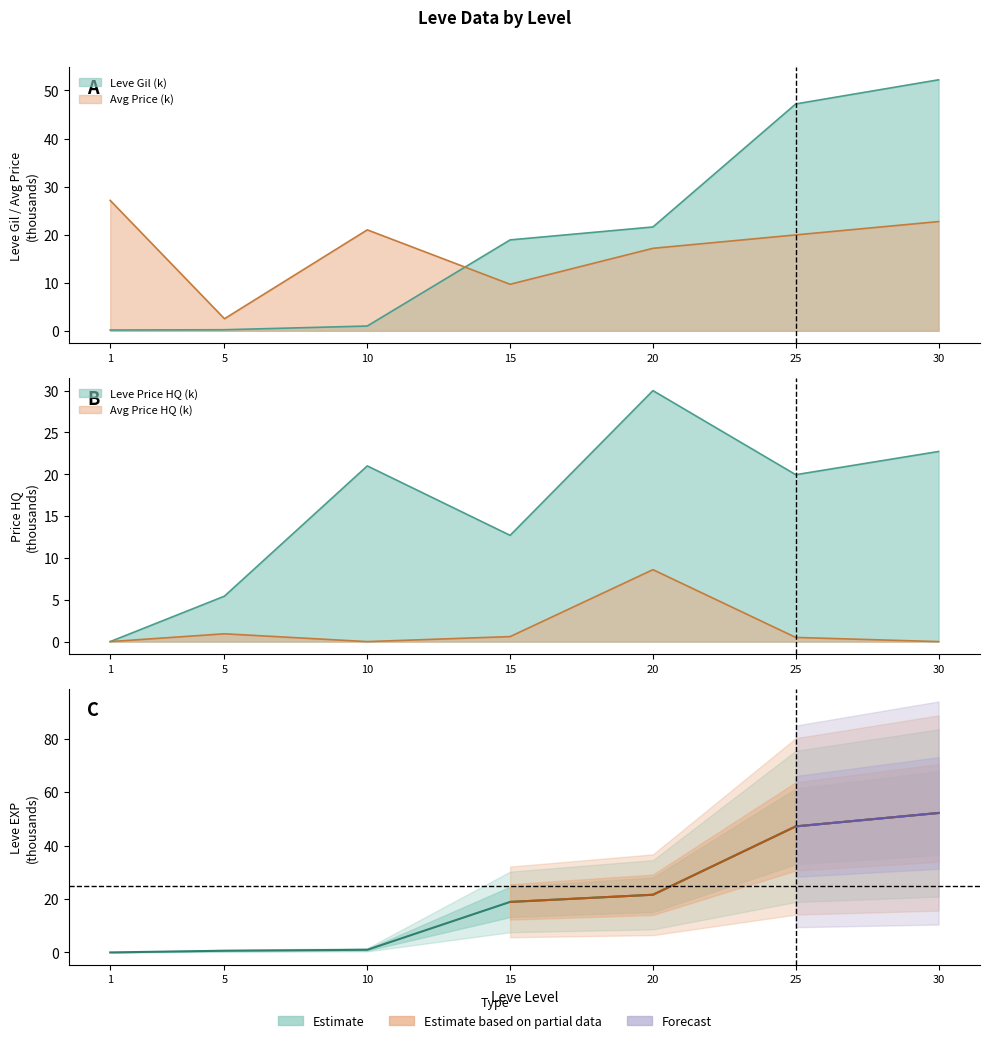

Reading left to right, list all the values displayed in this chart.

1=0.0	5=0.6	10=1.0	15=18.9	20=21.6	25=47.2	30=52.2